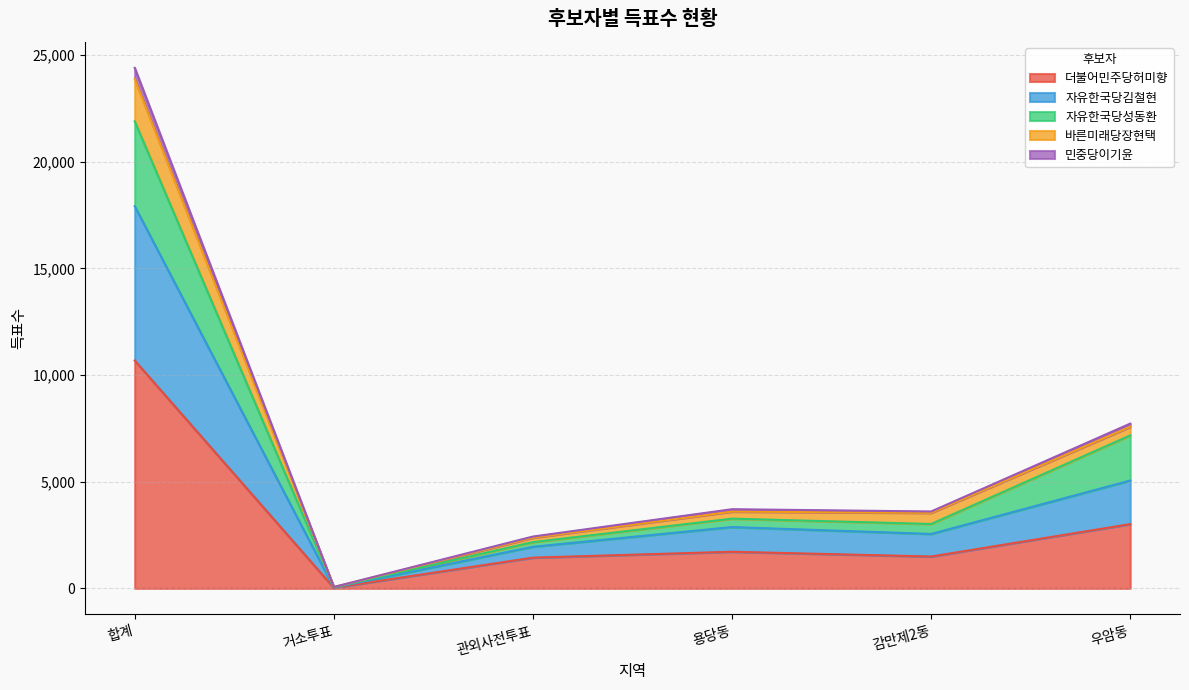

True or false: 바른미래당장현택 and 자유한국당김철현 cross at least once.

False